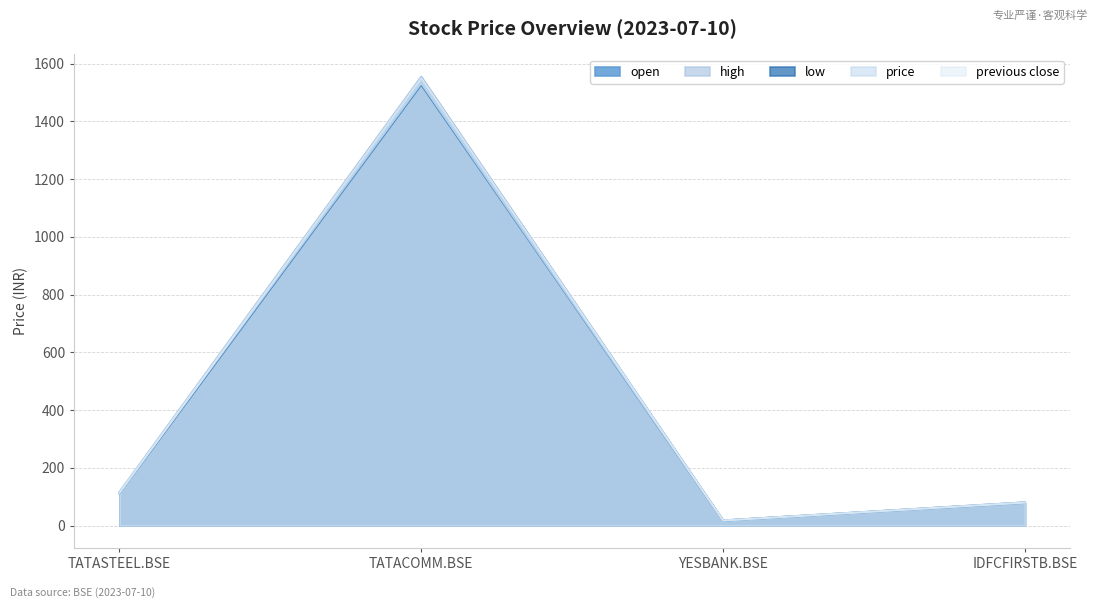

Which series has the largest range (max minus min)?

high